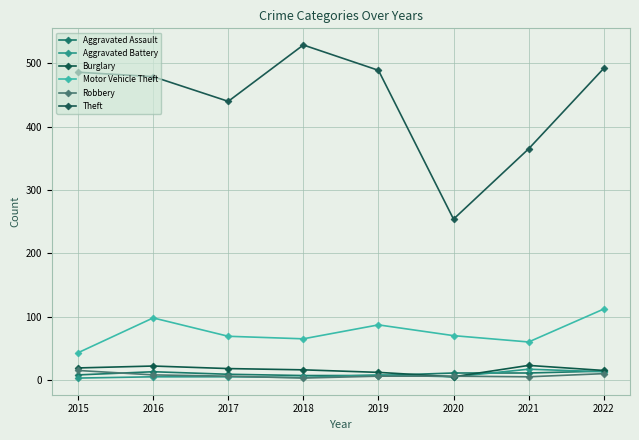

What is the sum of the Theft values at 2022 and 2021?

857